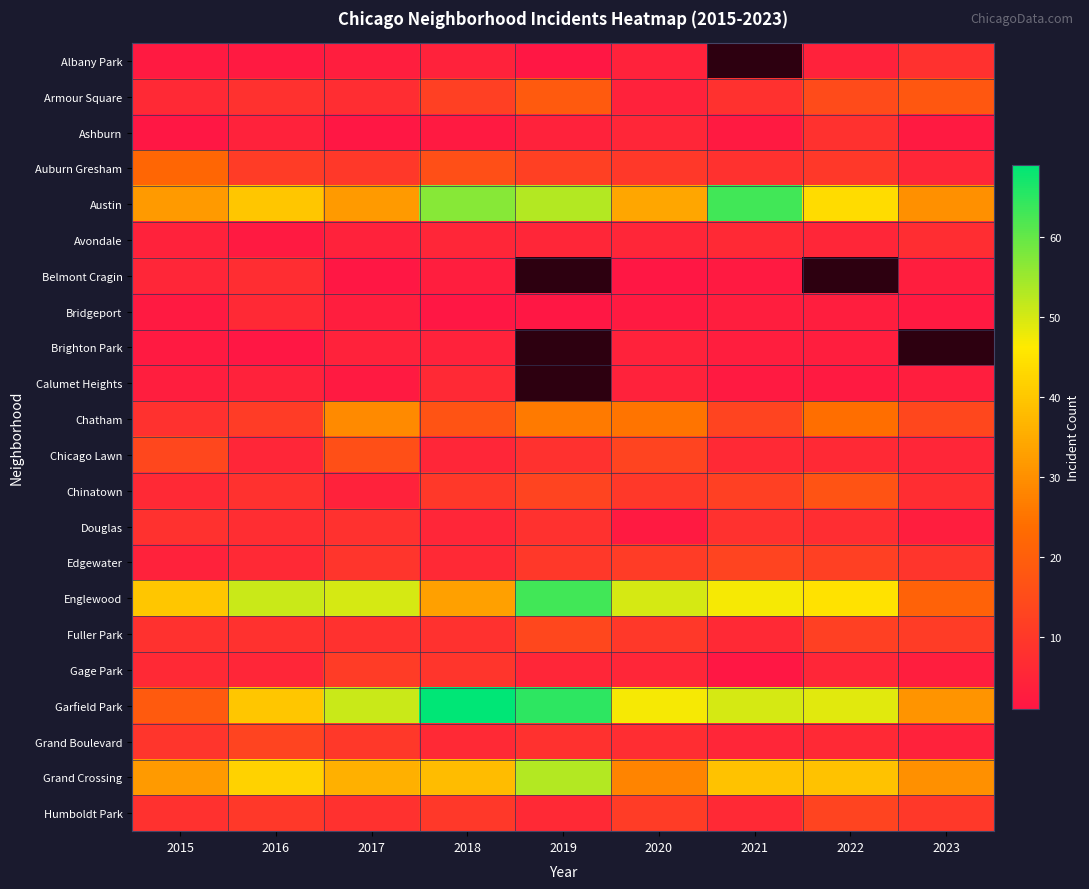

What is the lowest value of the Fuller Park series?

6.0